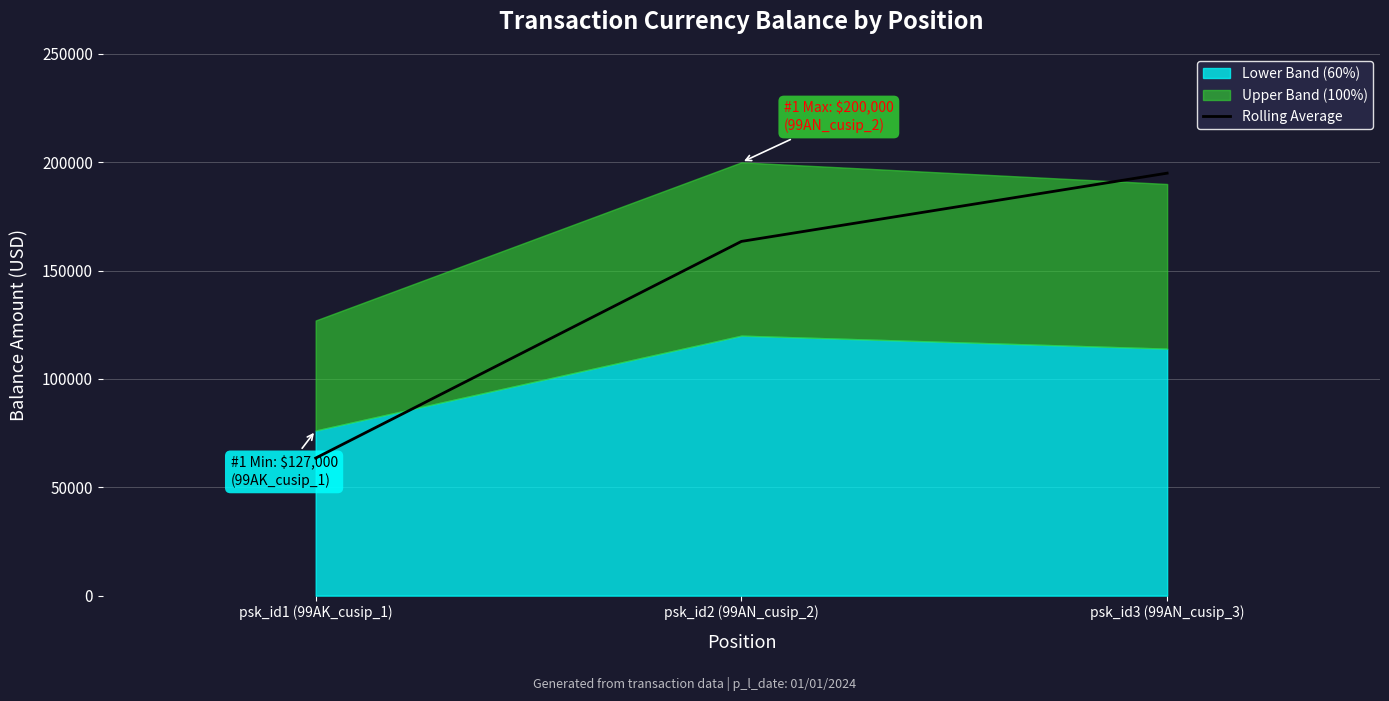

Count the number of categories in the chart.

3